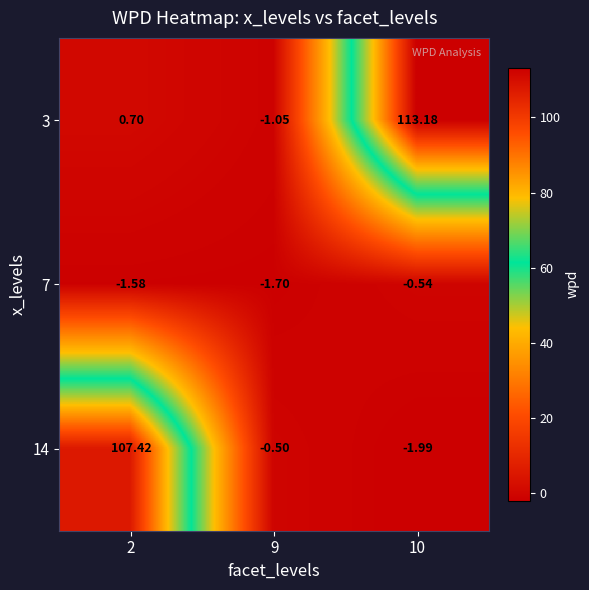

How many data points in 3 are less than 0?

1